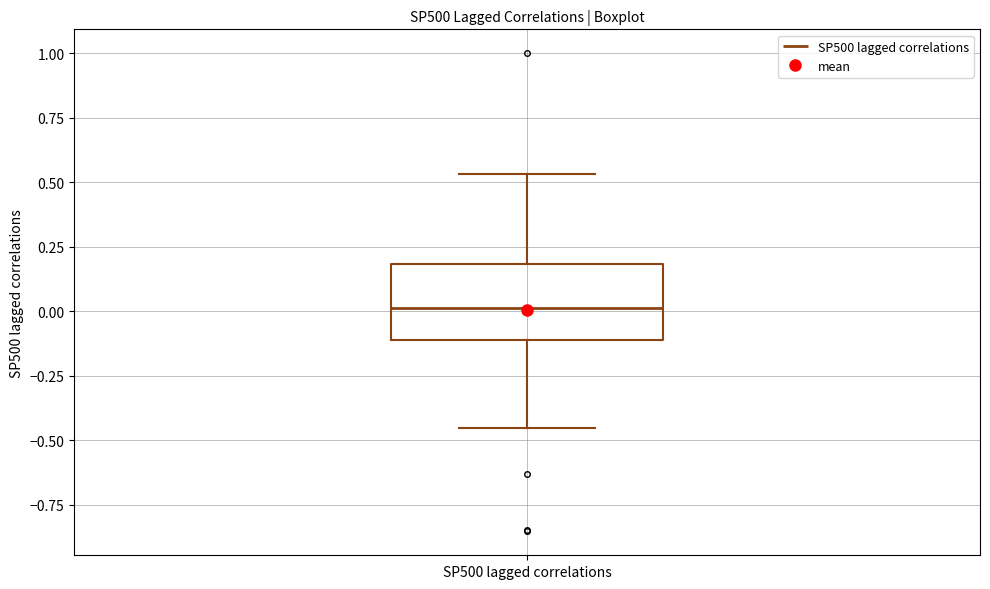

Where does the median line of the box for SP500 lagged correlations sit on the y-axis? The values are not printed on the chart, so give them approximately, as read against the axis.

0.00